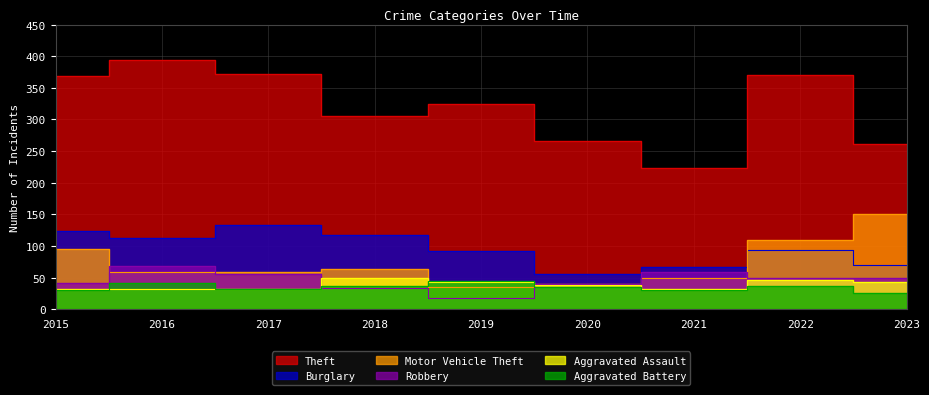

Which series has the largest total across all categories?

Theft